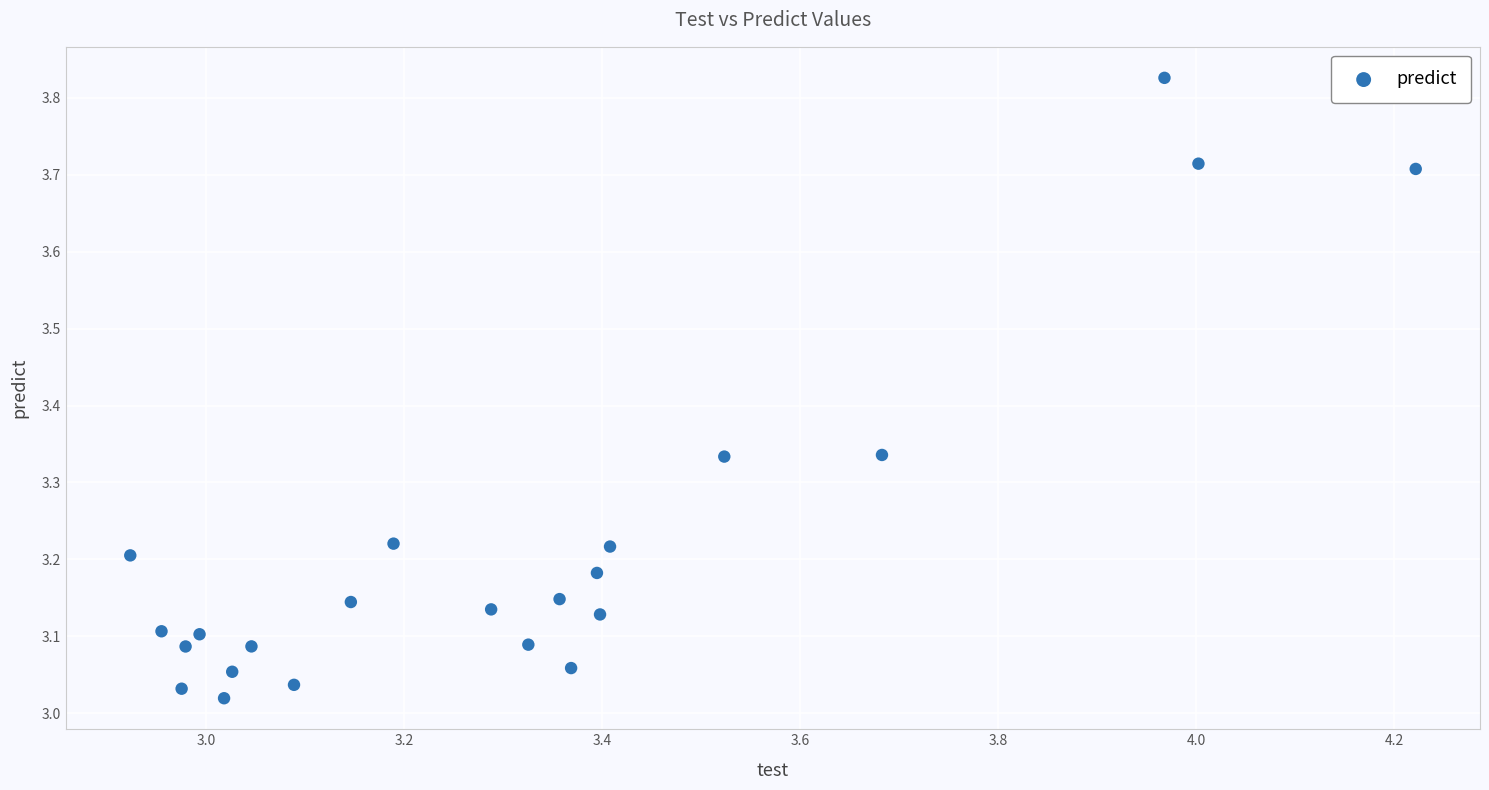

What is the range of X values (max minus min)?

1.3